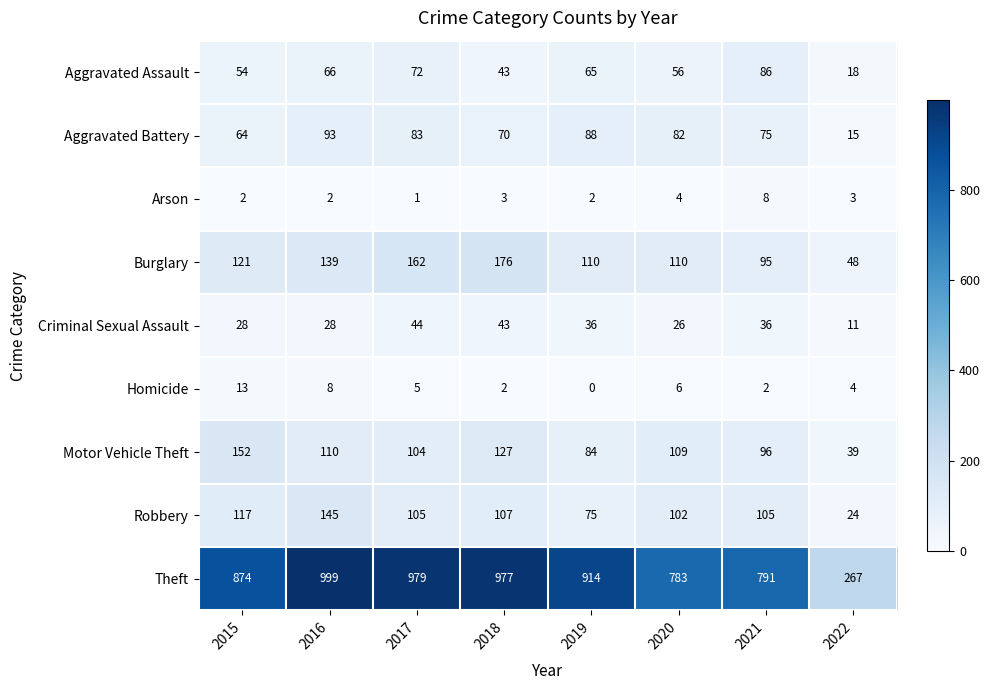

What is the sum of all Aggravated Battery values?

570